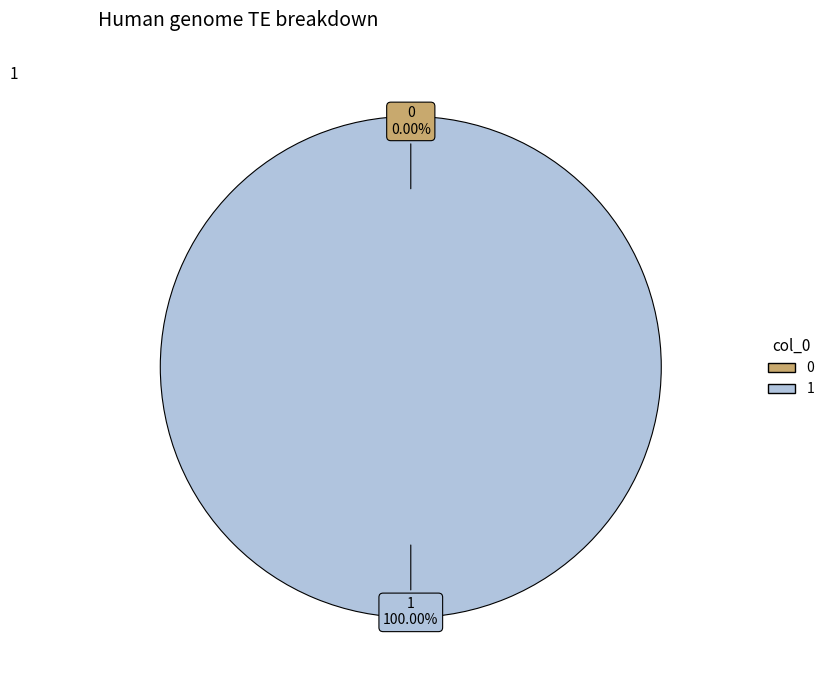

What is the change in value from 0 to 1?

+1